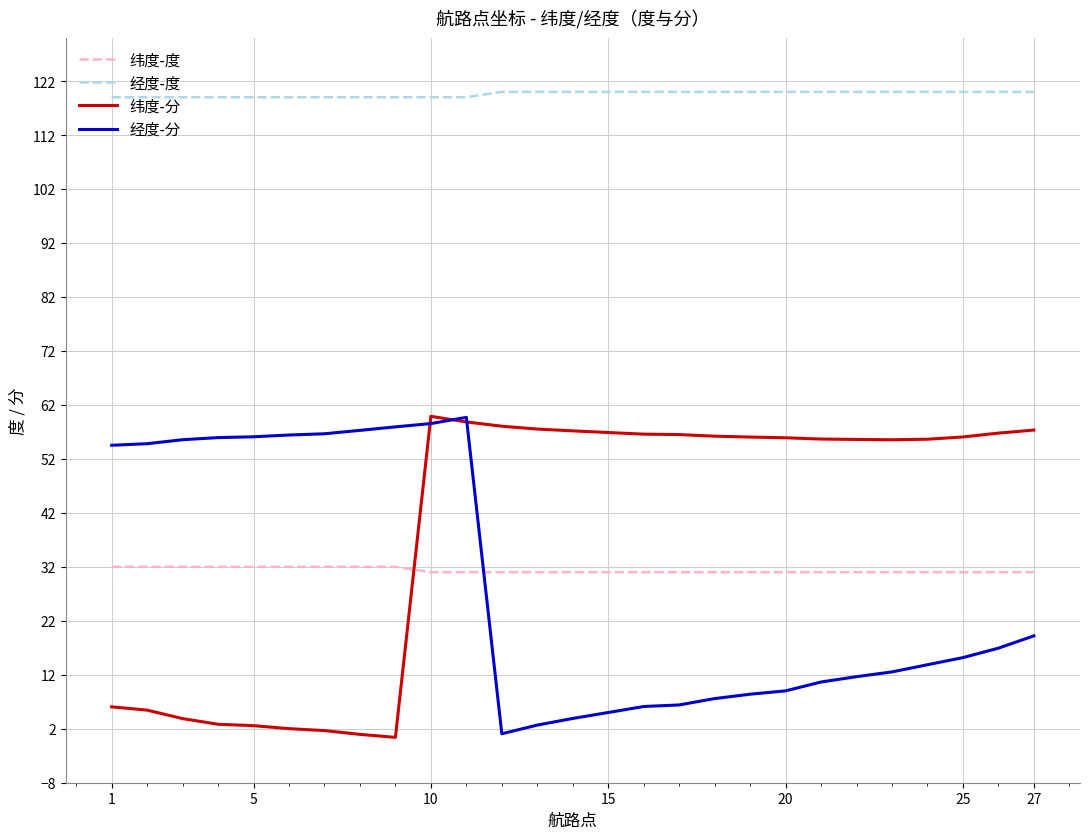

Which series has the largest total across all categories?

经度-度